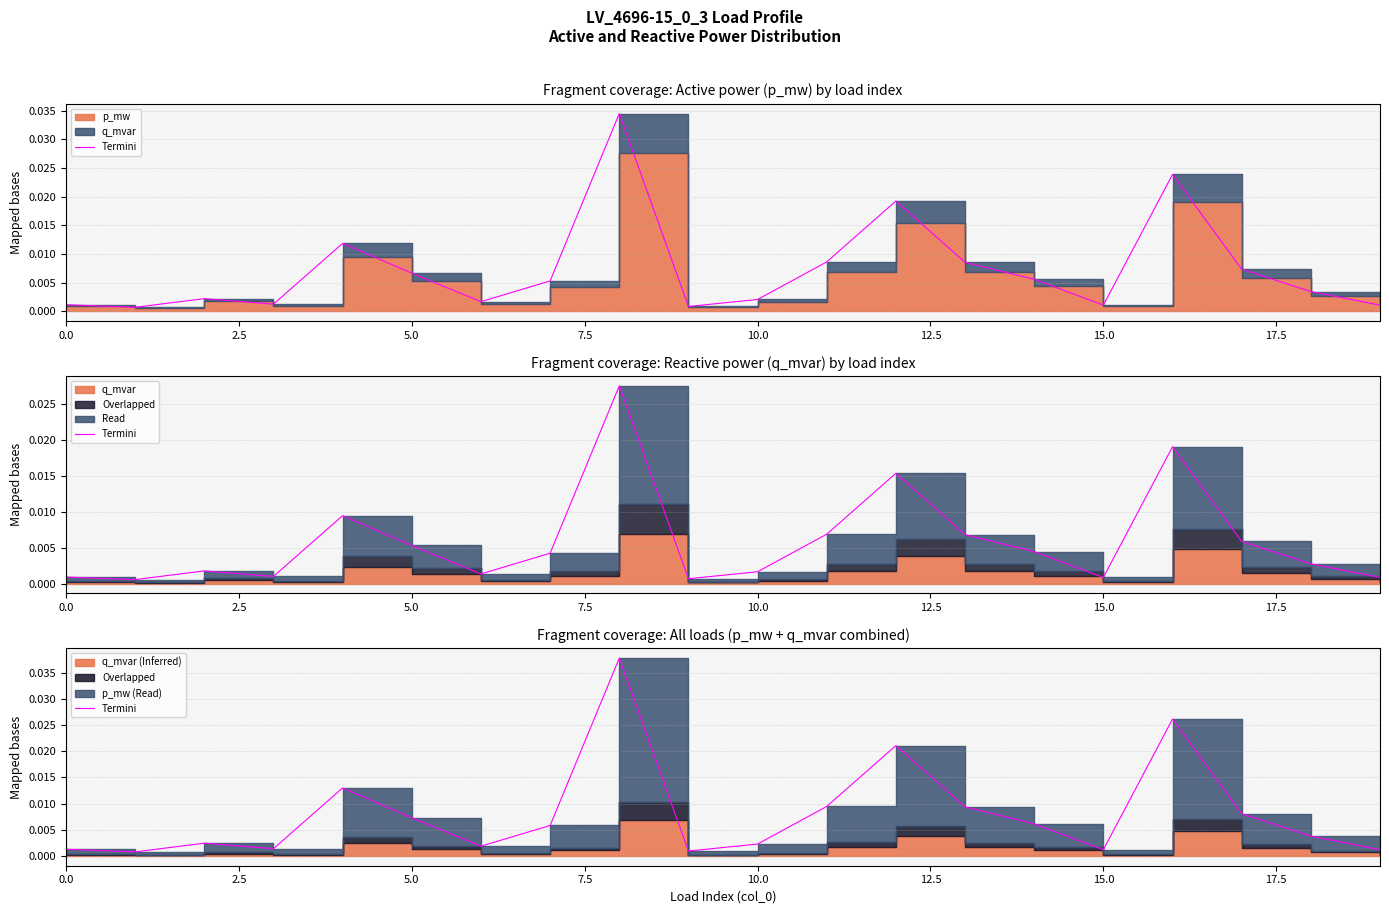

The chart shows a value of 0.0 at 17. True or false?

False